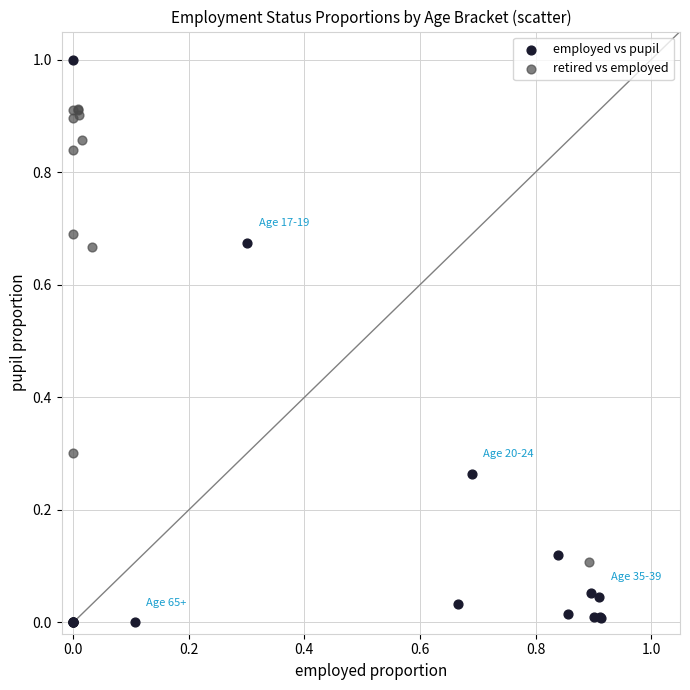

Which series contains the highest Y value?

employed vs pupil